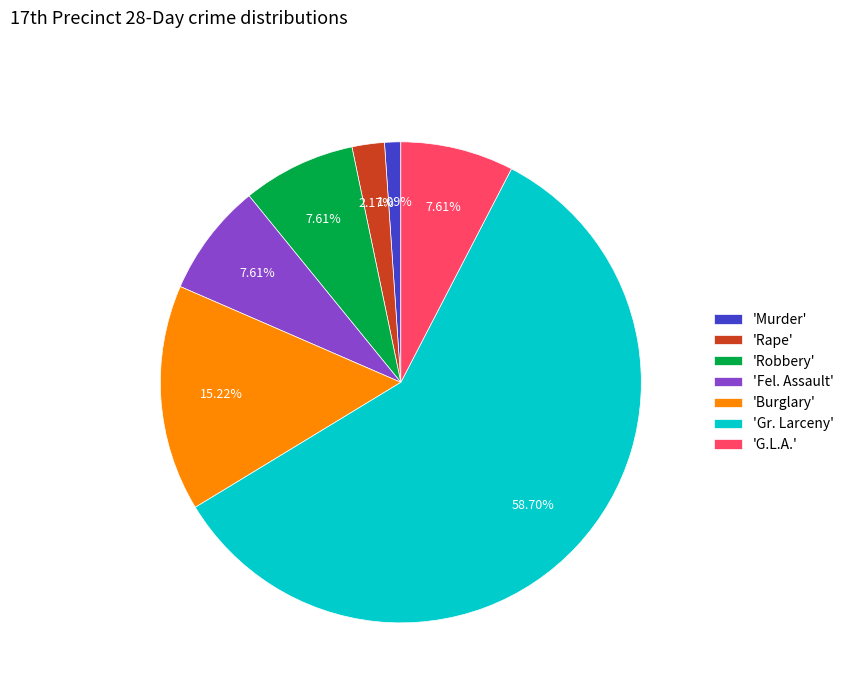

Do 'Gr. Larceny' and 'Fel. Assault' together represent more than half of the pie?

Yes